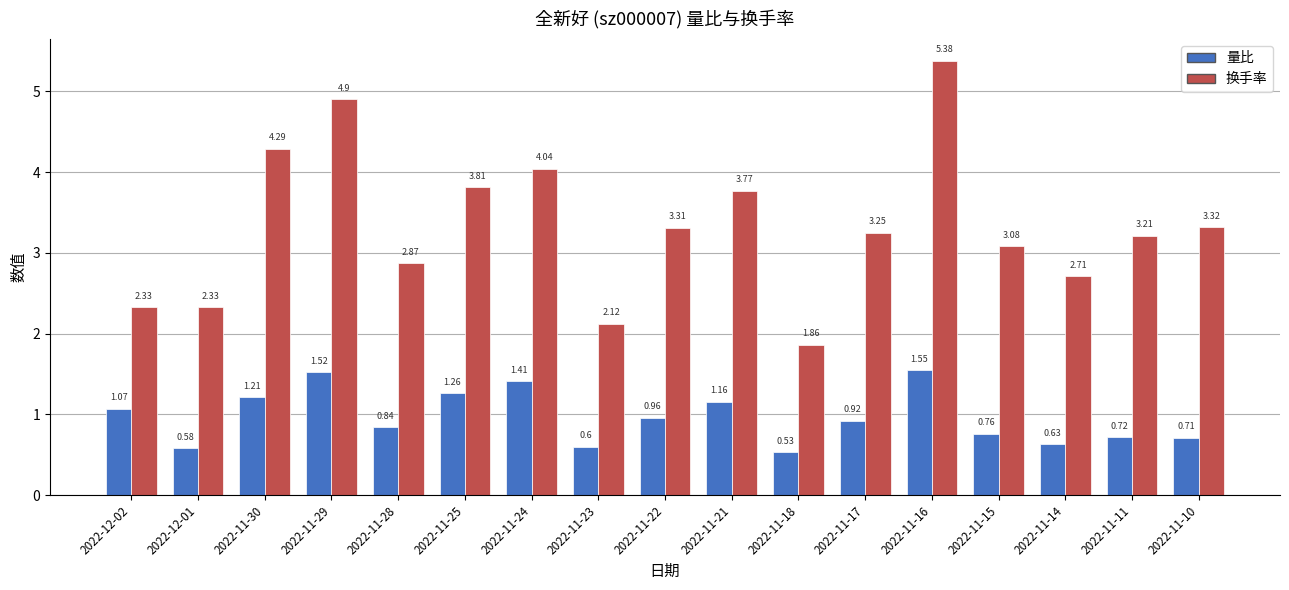

How many data points does each series have?

17